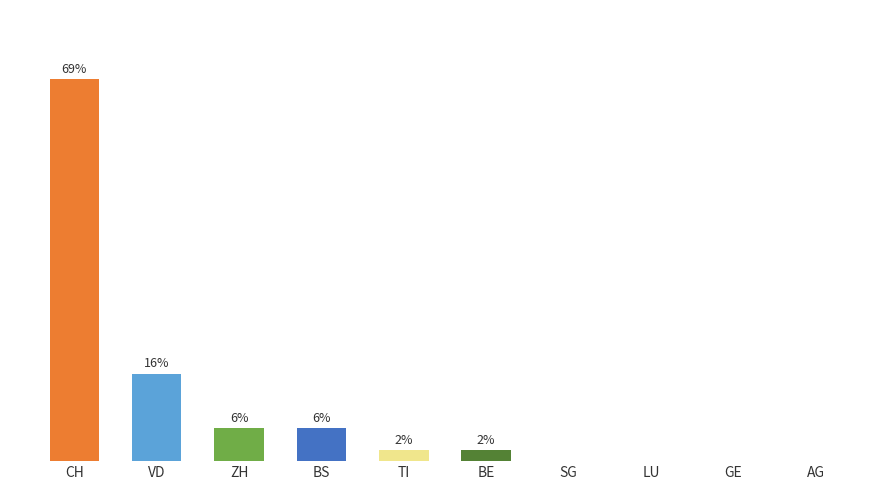

At which label is the value closest to 17?

VD